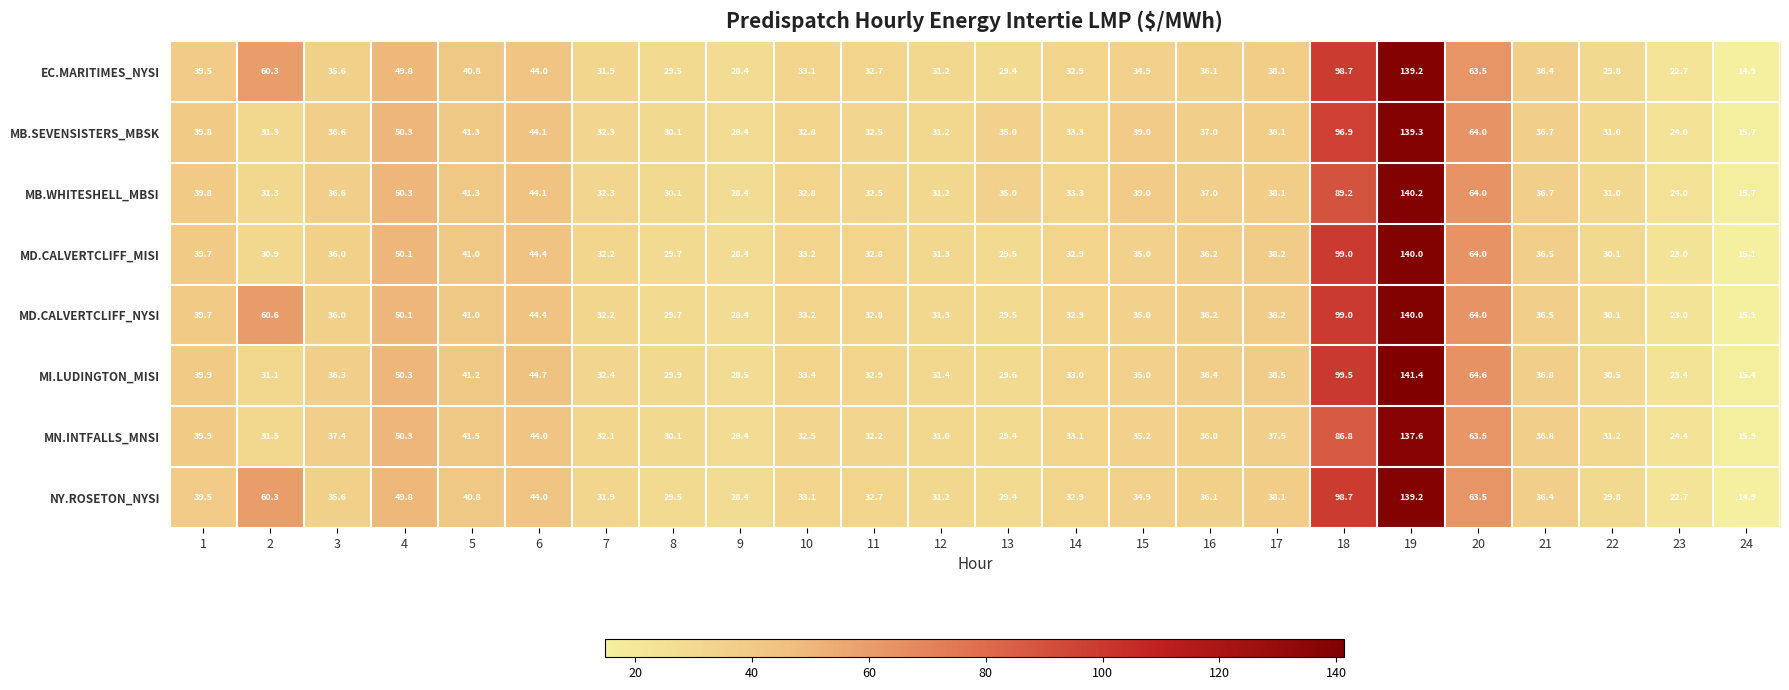

What is the average value of the MN.INTFALLS_MNSI series?

41.6